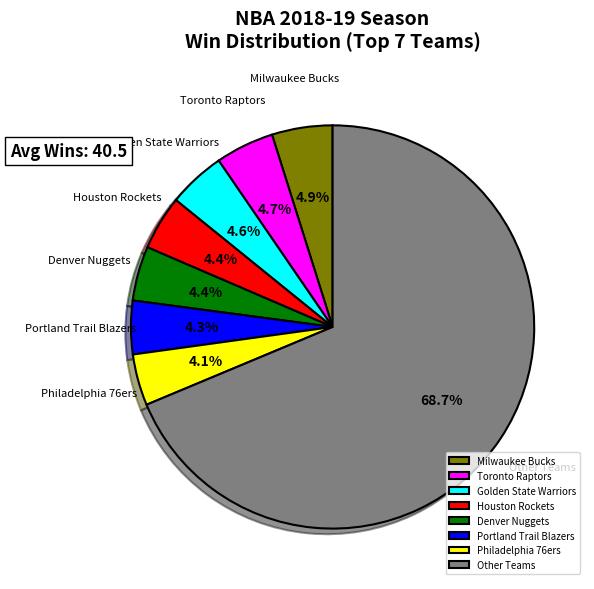

Between Other Teams and Milwaukee Bucks, which is larger?

Other Teams